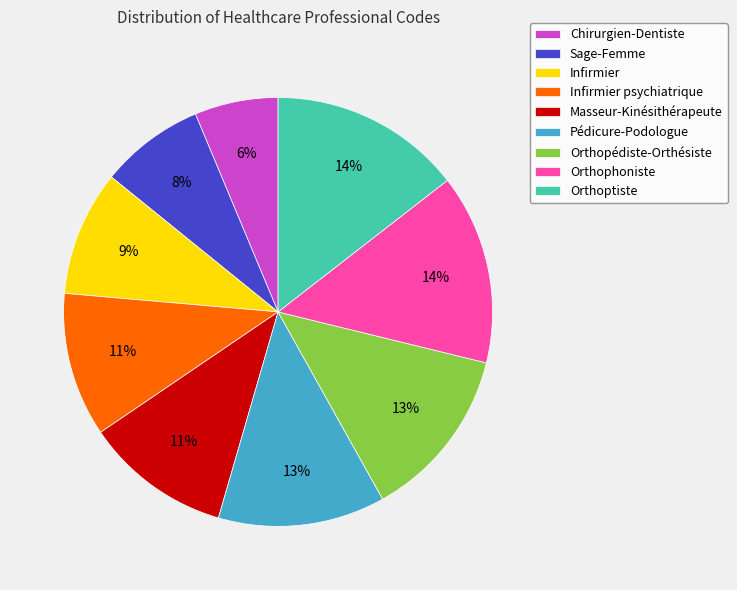

How many segments does this pie chart have?

9